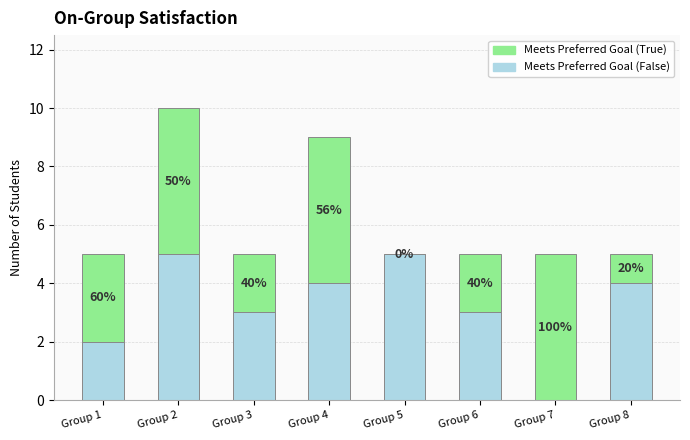

Are the bars grouped side by side (vs. stacked)?

No